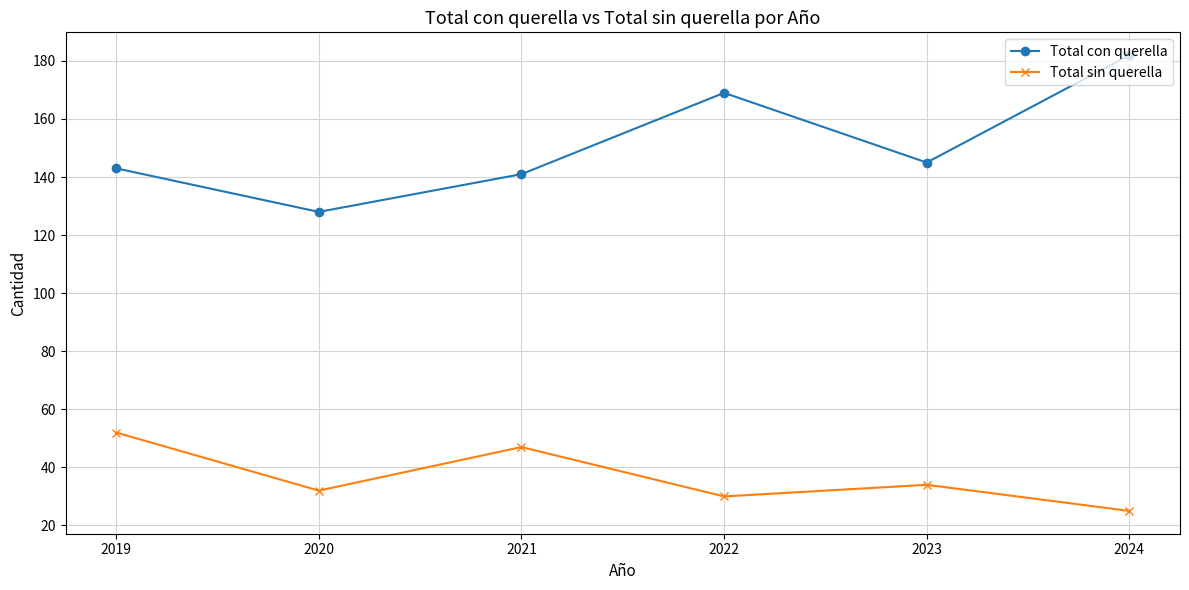

Reading left to right, what are all the values shown in this chart?

Total con querella: 2019=143	2020=128	2021=141	2022=169	2023=145	2024=182
Total sin querella: 2019=52	2020=32	2021=47	2022=30	2023=34	2024=25